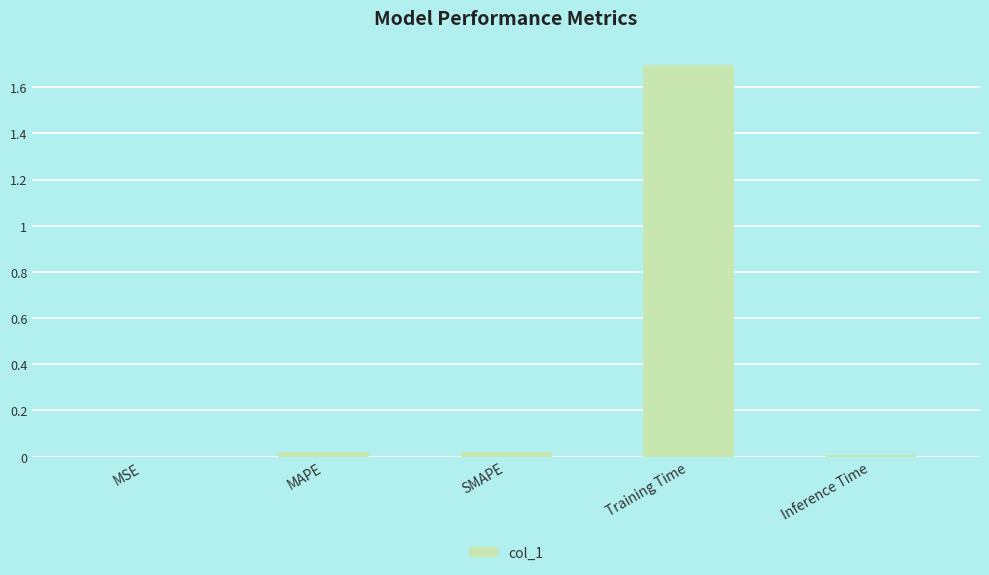

What is the change in value from MSE to Training Time?

+1.7